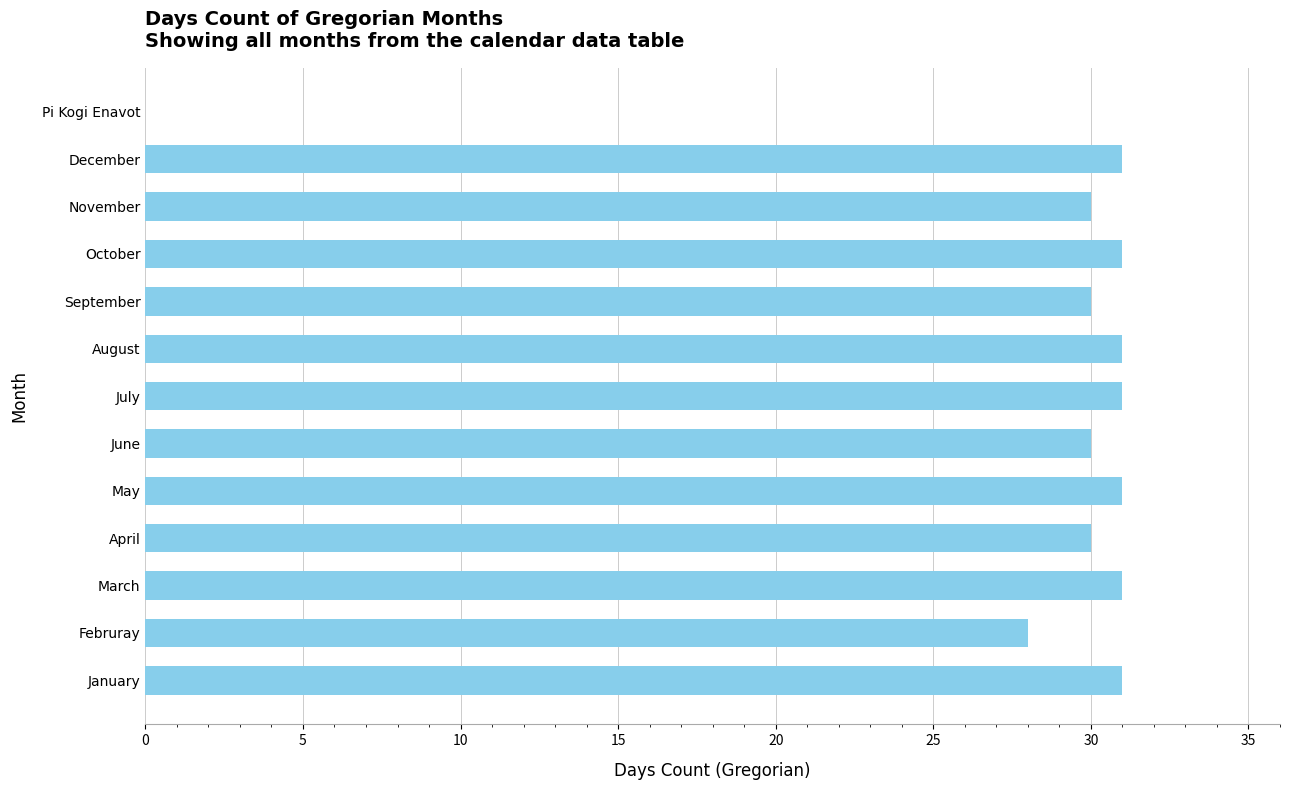

Where is the data nearest to the value 15?

Februray